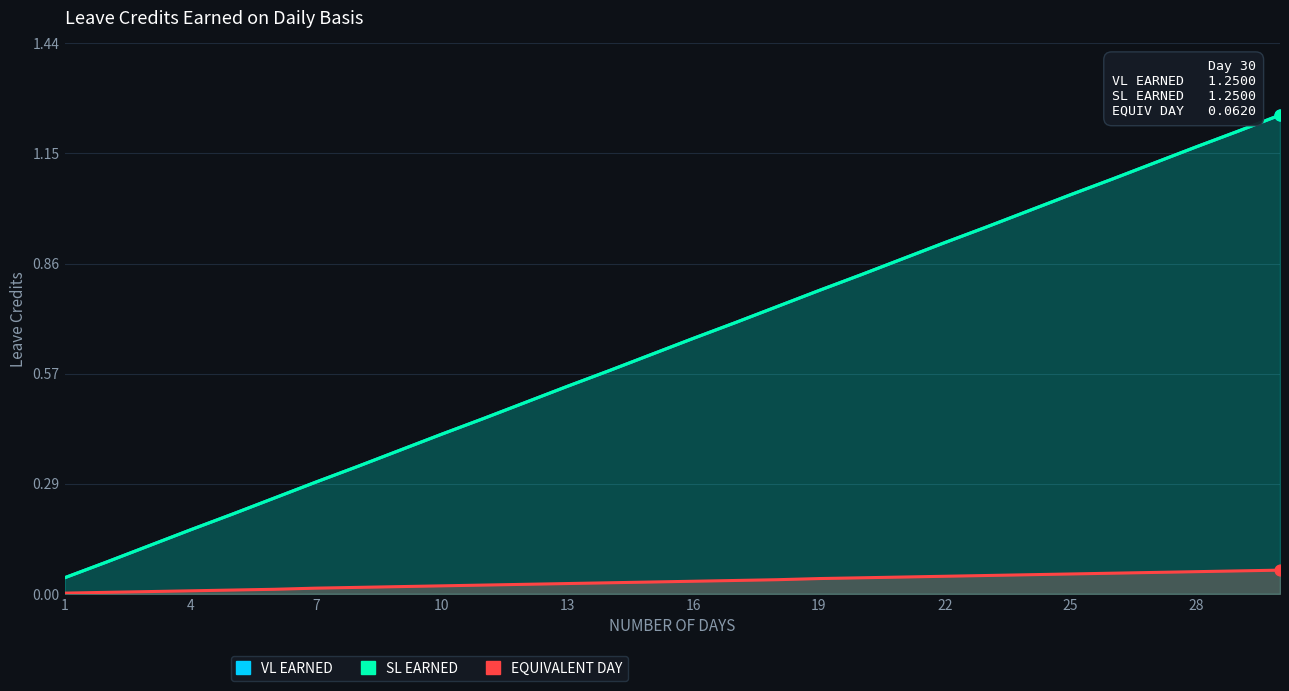

Is the value of SL EARNED at 16 greater than the value of VL EARNED at 19?

No